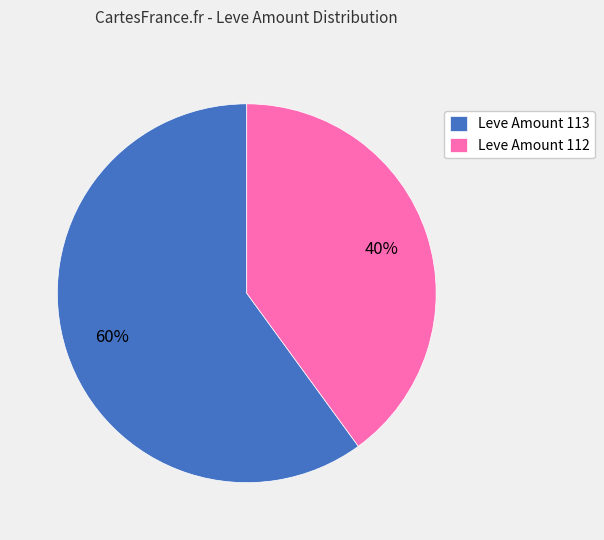

Is it true that Leve Amount 112 is 40% of the pie?

True